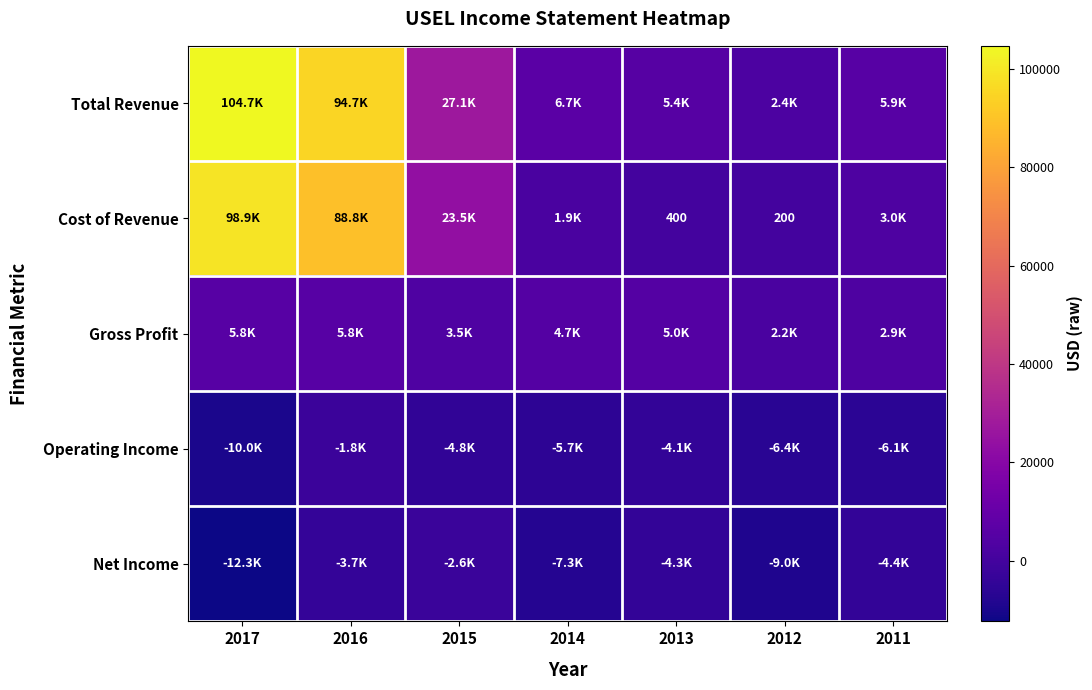

At which label is Gross Profit closest to 4000?

2015